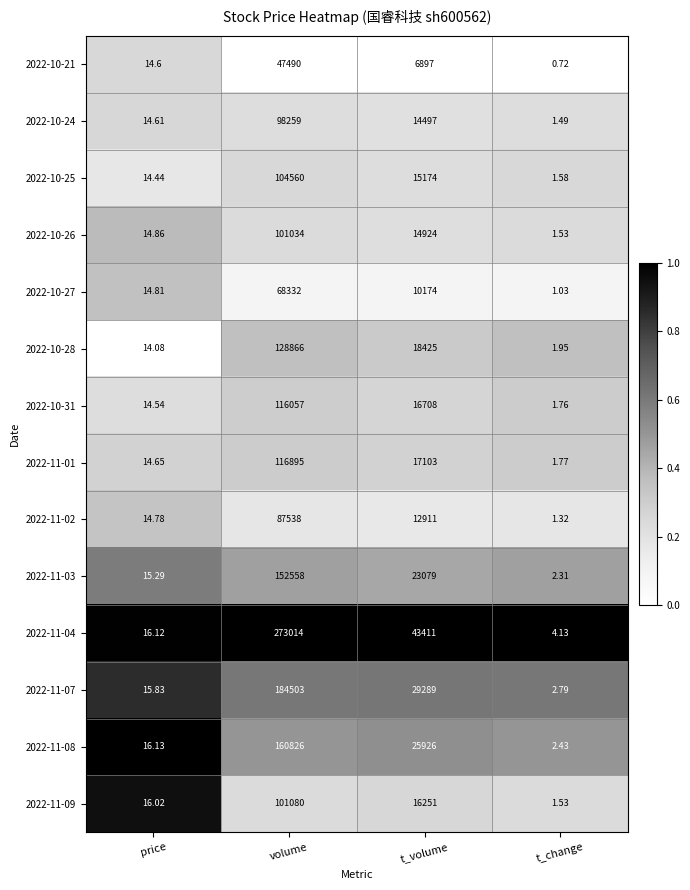

Which label corresponds to the largest value in the chart?

volume